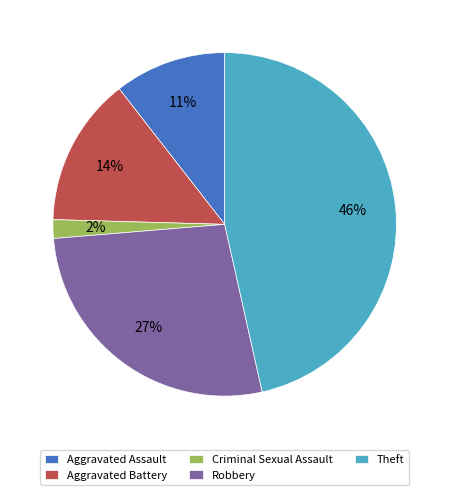

Combined, do Robbery and Theft account for over 50%?

Yes